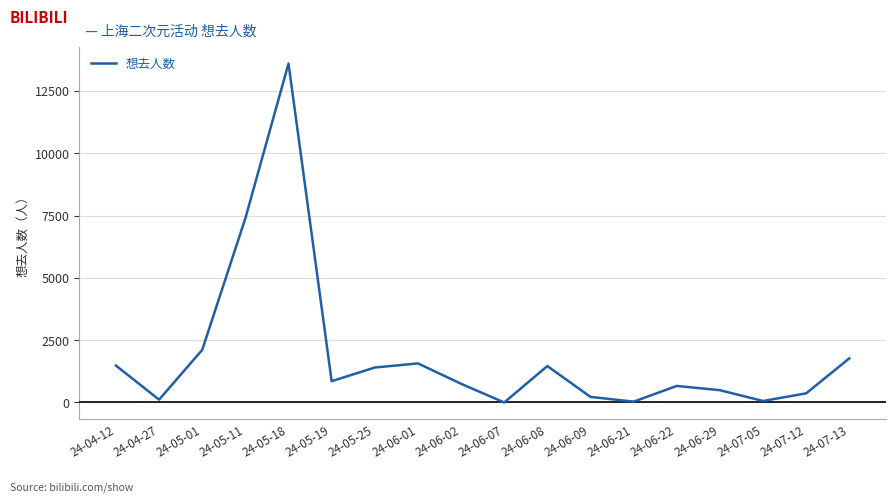

At which label is the value closest to 6801?

24-05-11